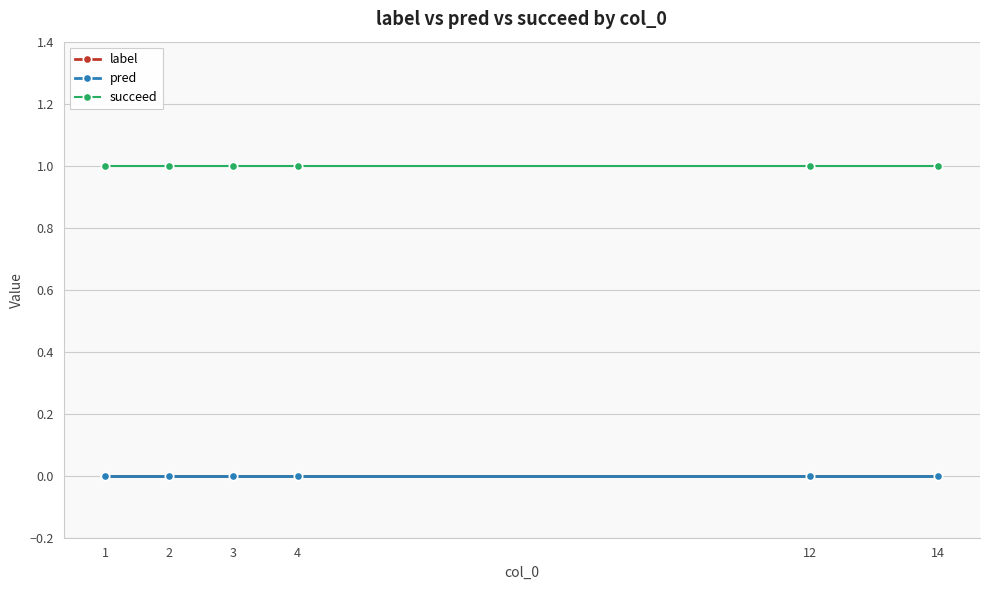

Does the chart have visible grid lines?

Yes